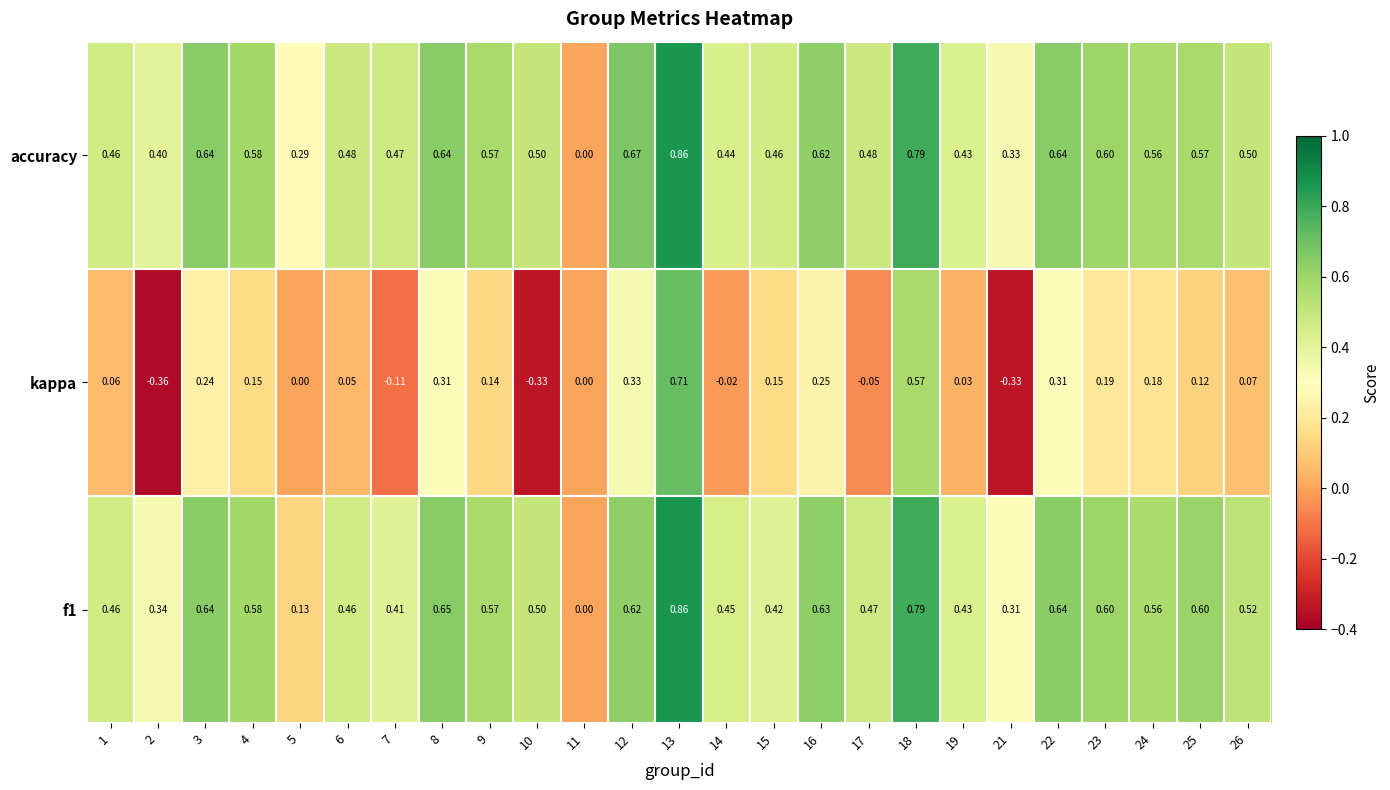

Which series has the widest spread of values?

kappa